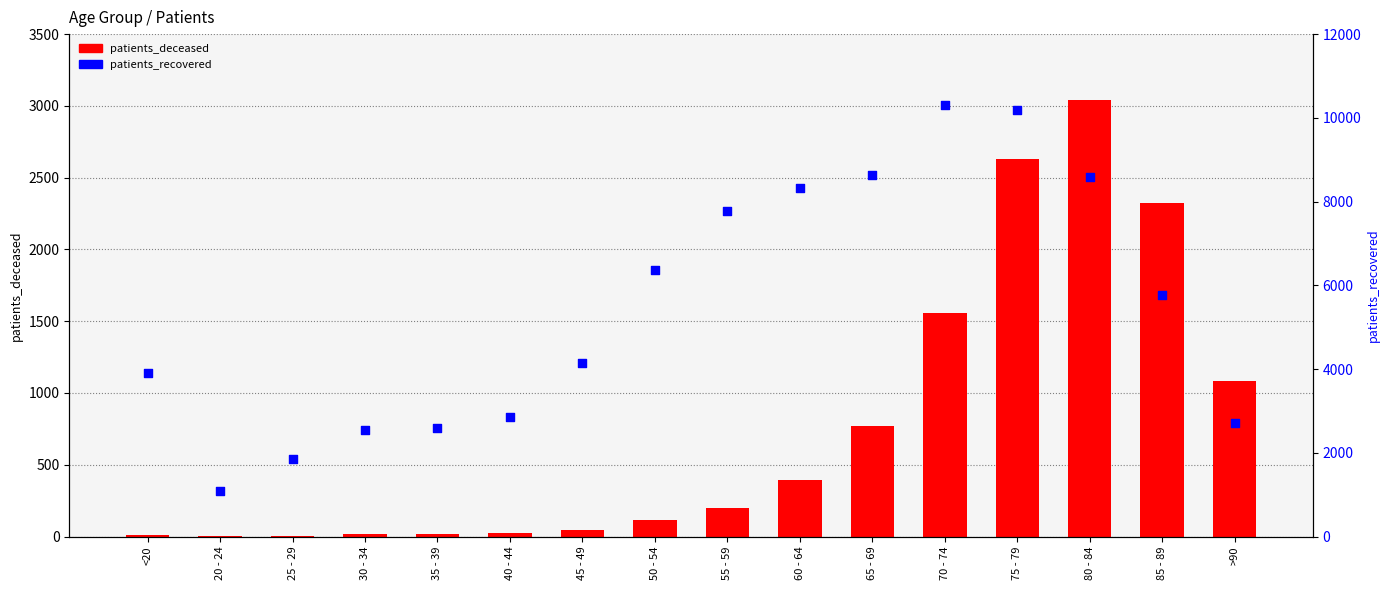

Which series reaches the minimum Y coordinate?

patients_deceased